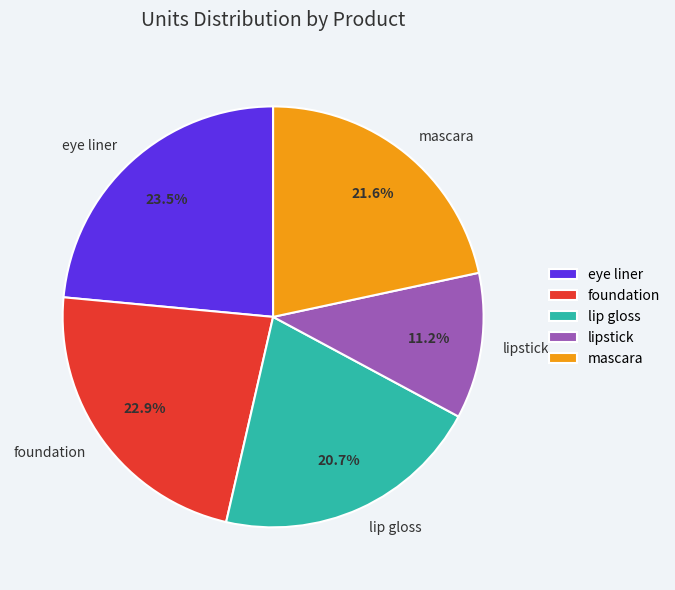

How many segments does this pie chart have?

5